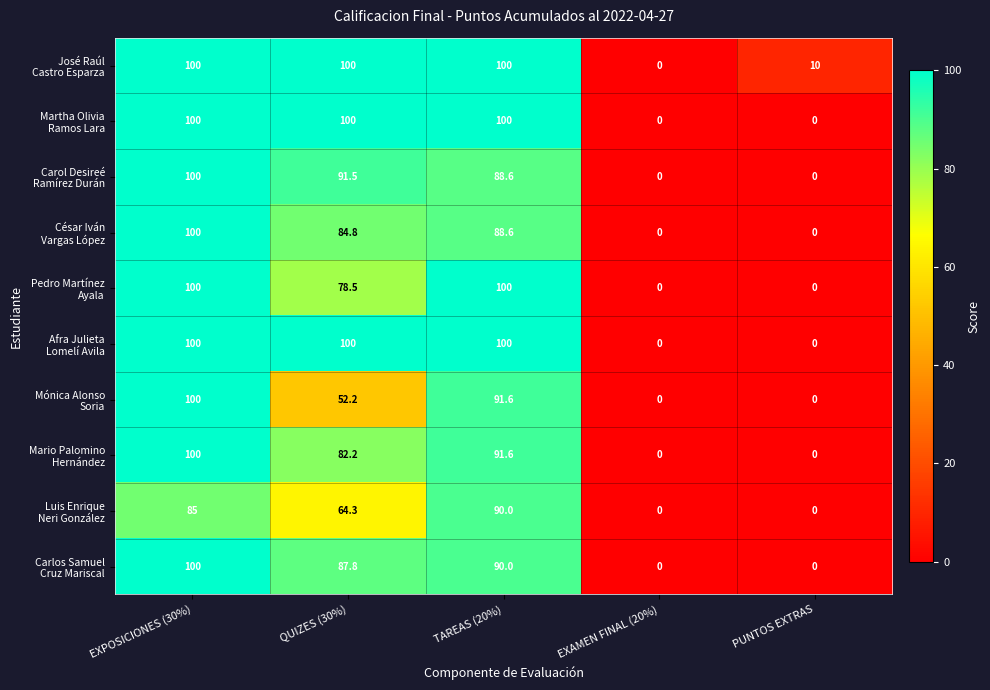

At which category is the sum across all series the highest?

EXPOSICIONES (30%)